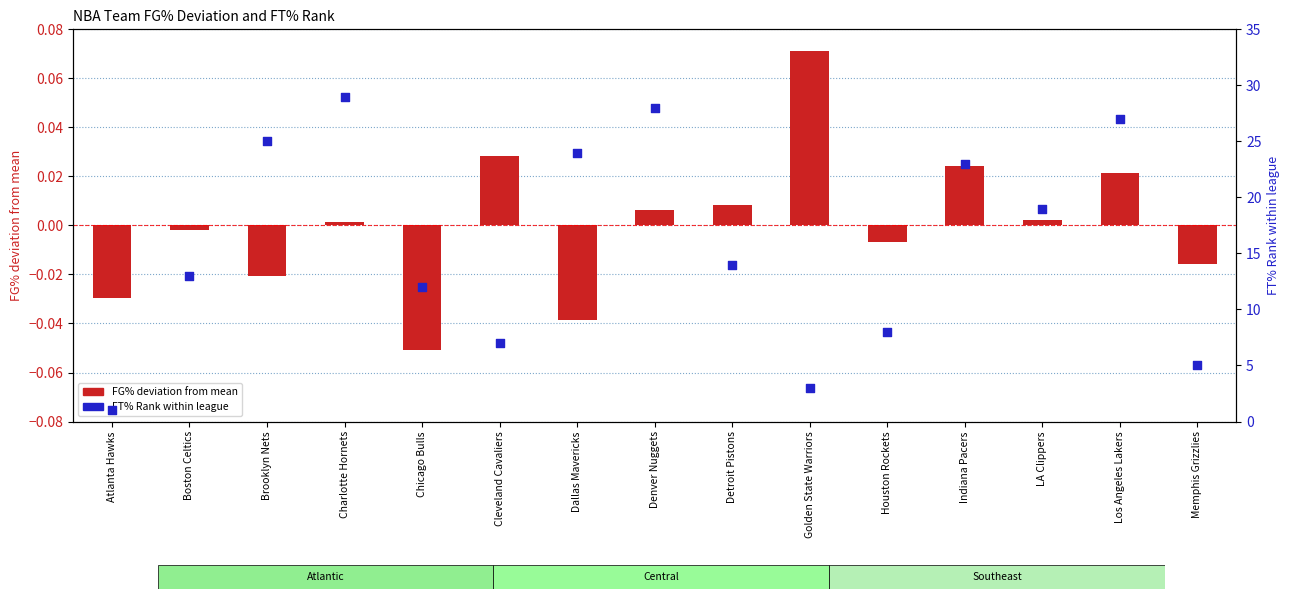

At which category is the sum across all series the highest?

Charlotte Hornets